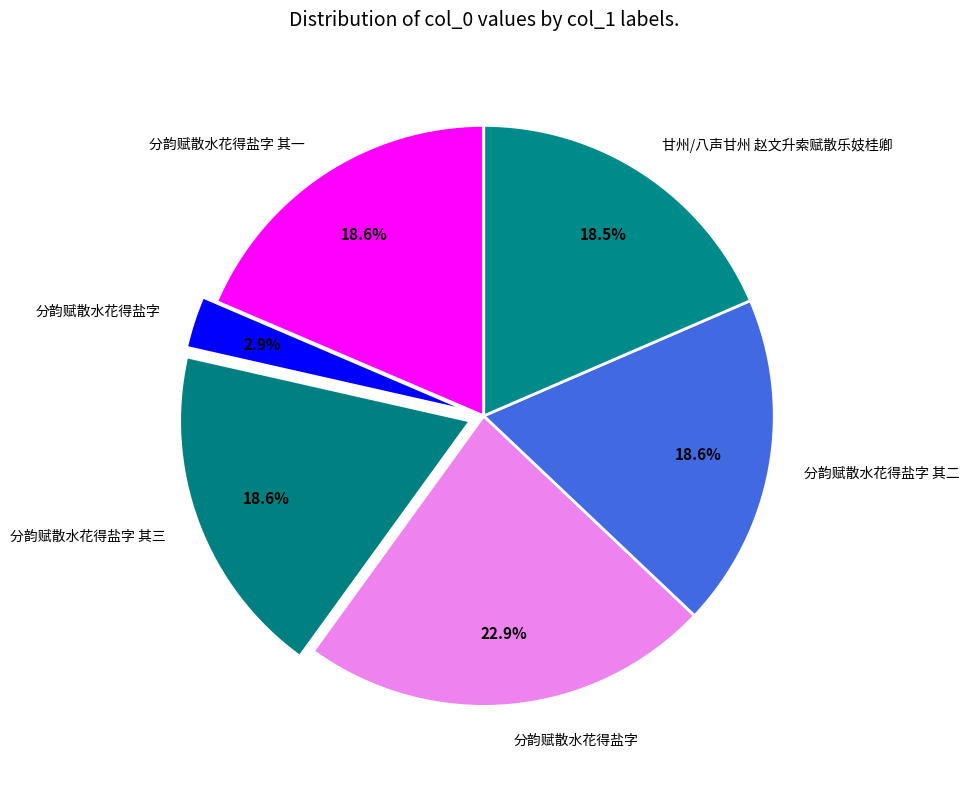

How many slices are in this pie chart?

6